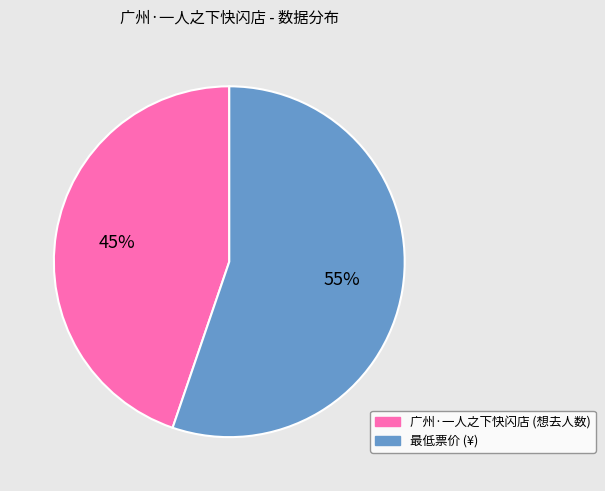

Rank the categories by value from lowest to highest.

广州·一人之下快闪店 (想去人数), 最低票价 (¥)